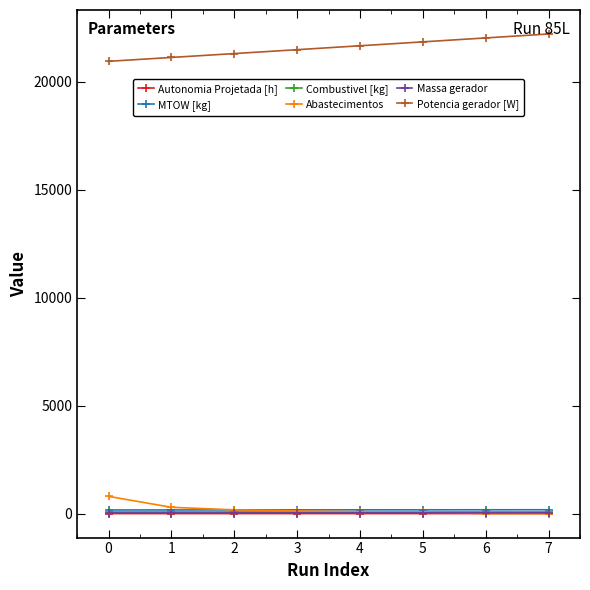

Which series has the largest total across all categories?

Potencia gerador [W]